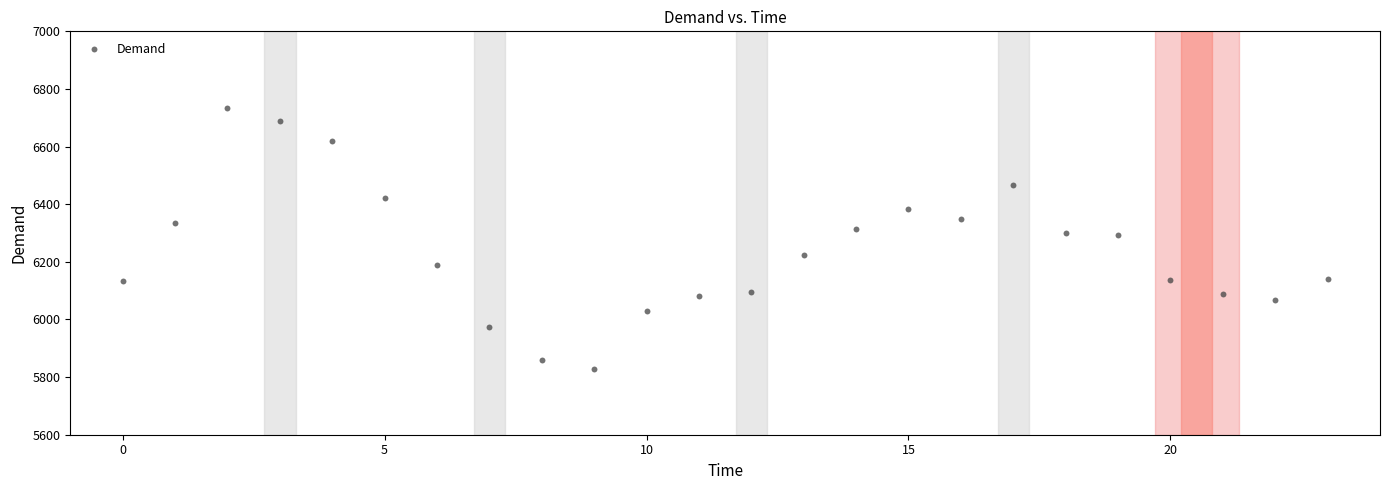

What is the range of Y values (max minus min)?

904